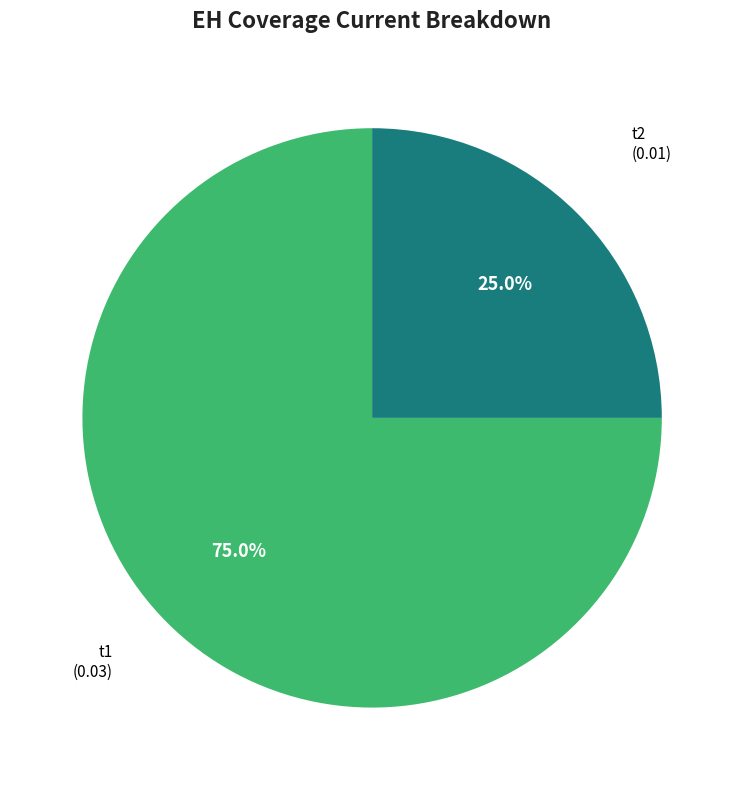

Combined, do t1 and t2 account for over 50%?

Yes